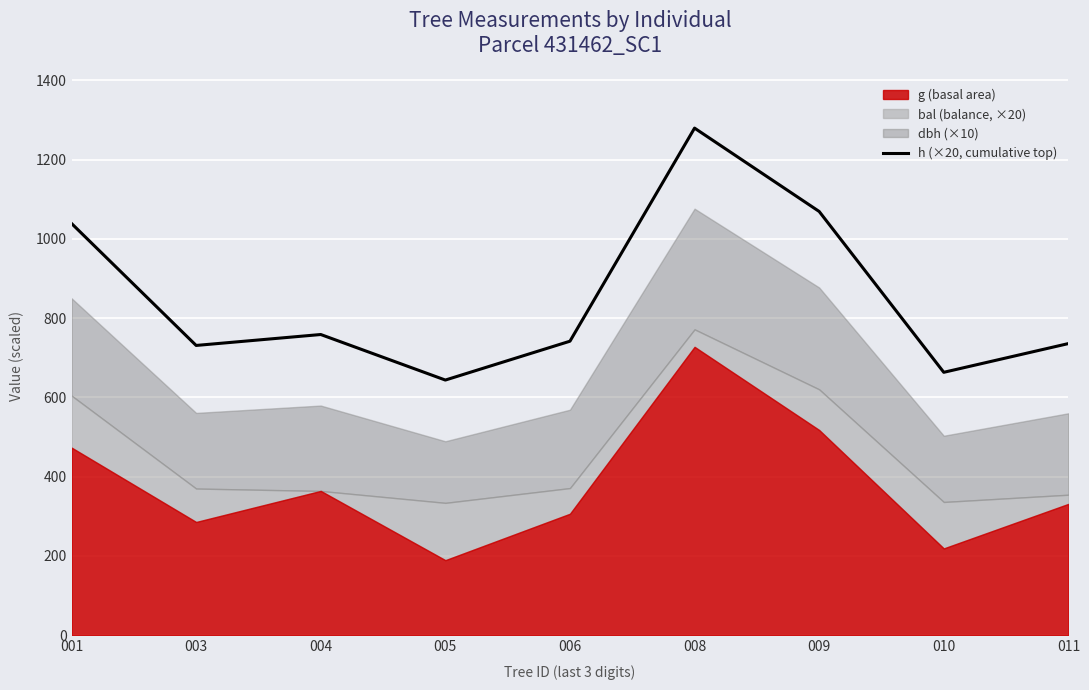

The value of h (×20, cumulative top) at 010 is 292.5. True or false?

False